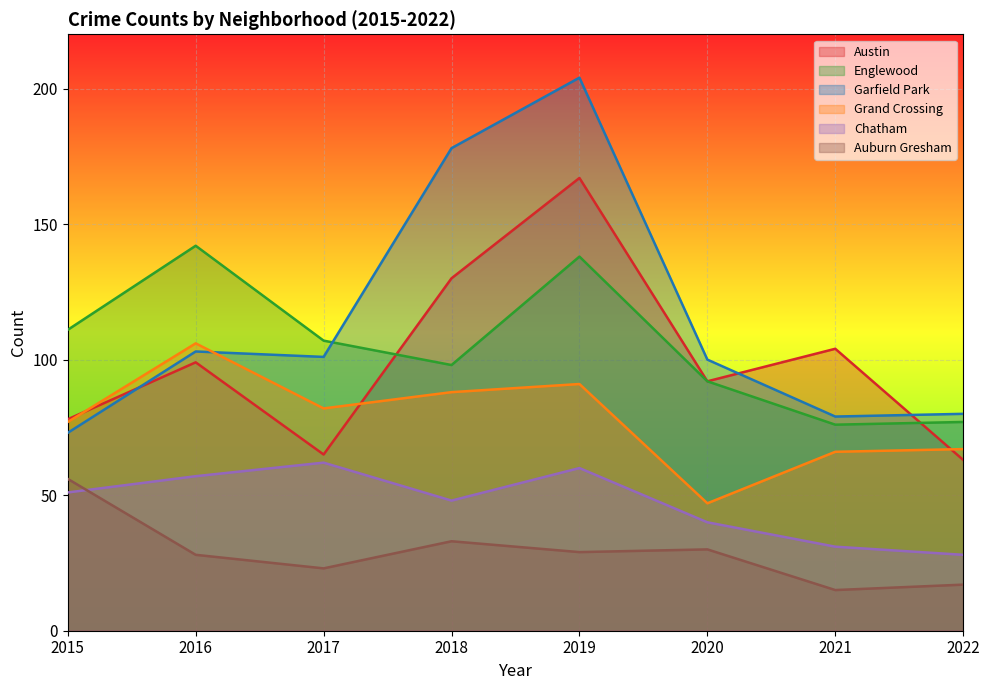

What is the difference between the highest and lowest values at 2015?

60